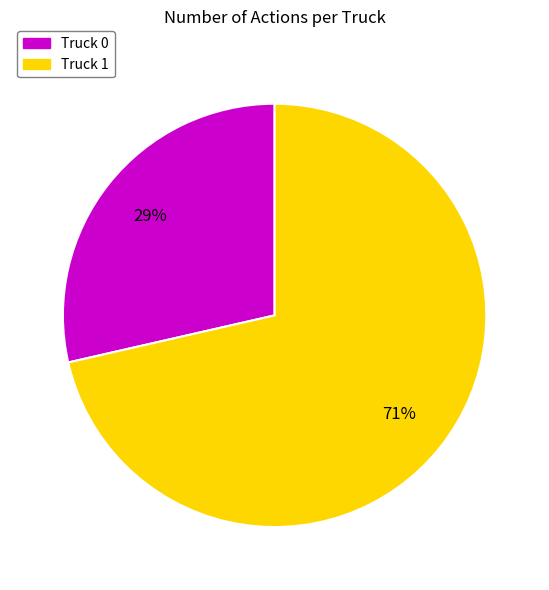

How many slices are in this pie chart?

2